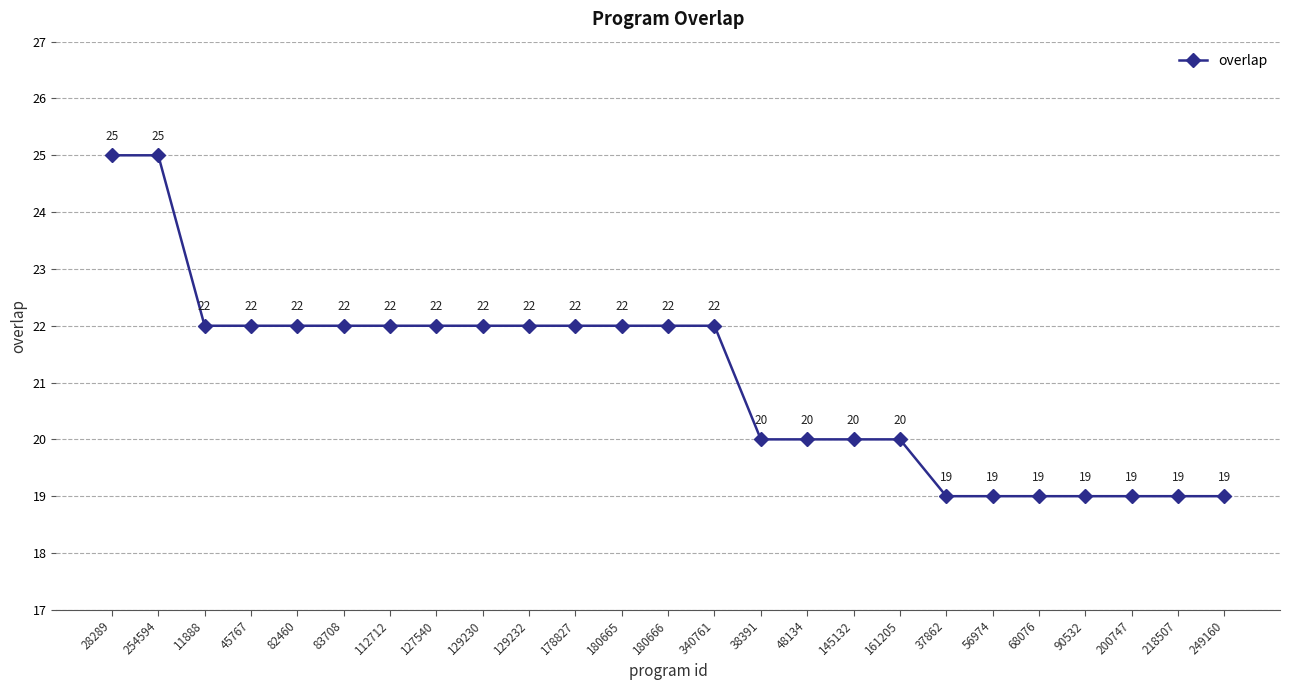

Reading left to right, what are all the values shown in this chart?

28289=25	254594=25	11888=22	45767=22	82460=22	83708=22	112712=22	127540=22	129230=22	129232=22	178827=22	180665=22	180666=22	340761=22	38391=20	48134=20	145132=20	161205=20	37862=19	56974=19	68076=19	90532=19	200747=19	218507=19	249160=19